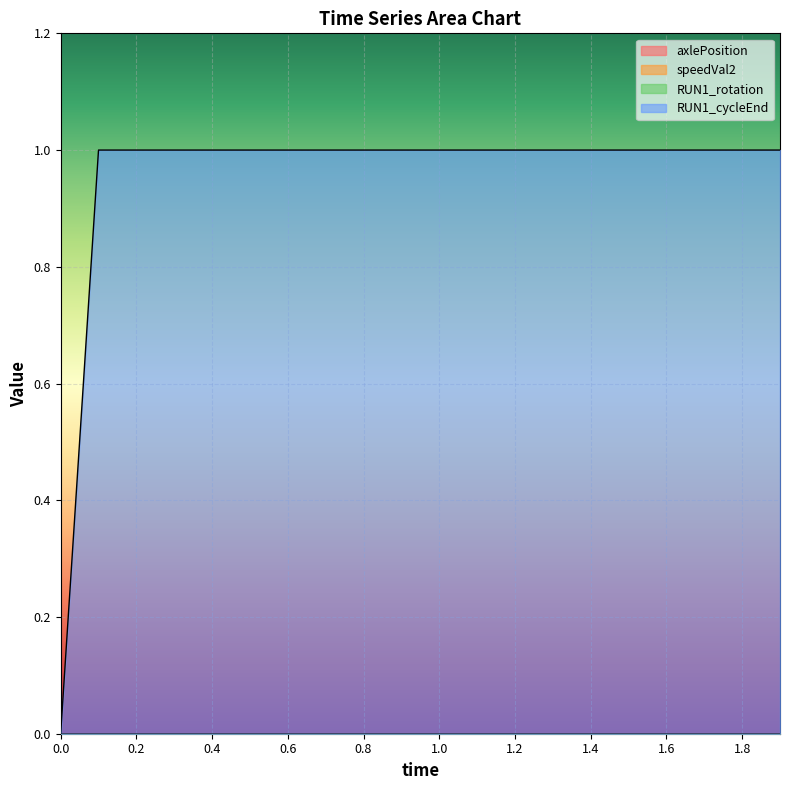

What position from the left is 0.2?

3